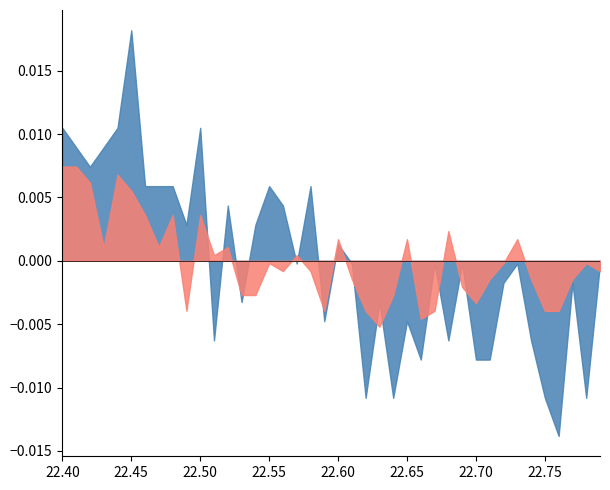

At which category is the sum across all series the highest?

22.45